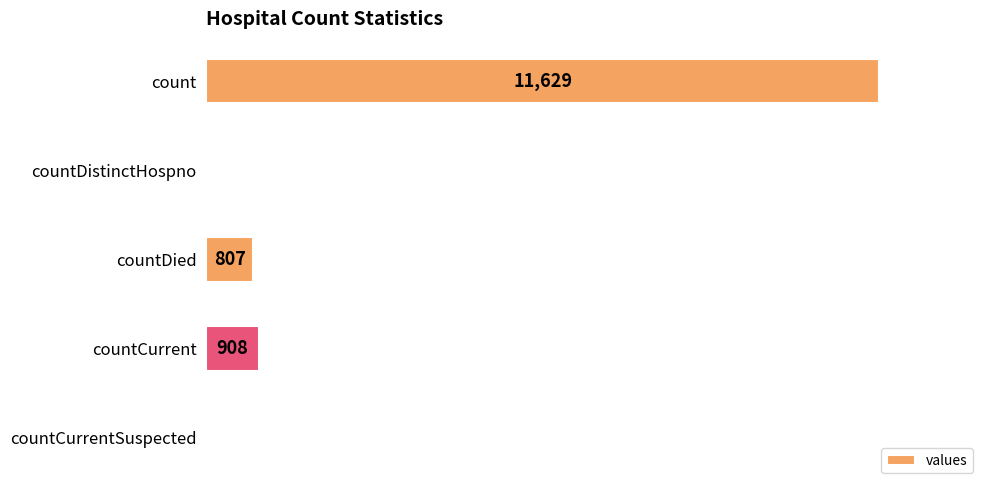

At which category does the chart reach its peak across all series?

count